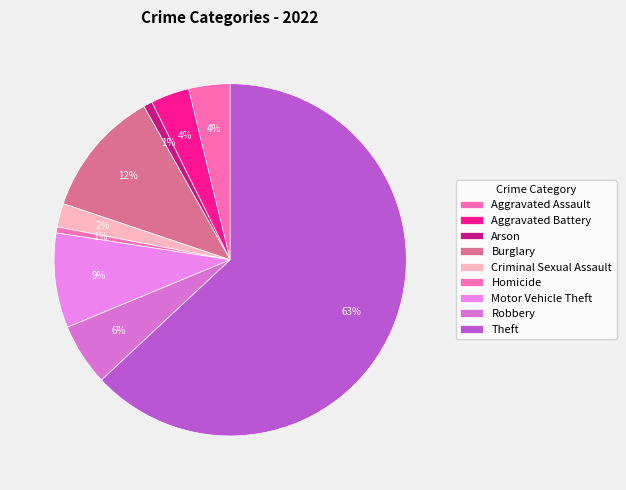

Is it true that Burglary is 12% of the pie?

True